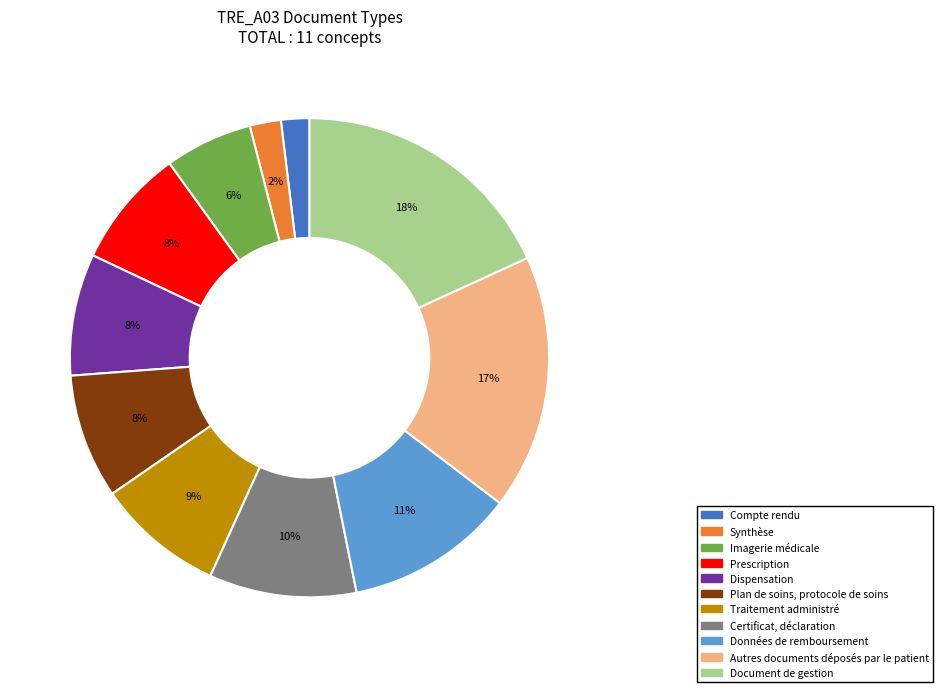

Which has a higher value, Certificat, déclaration or Document de gestion?

Document de gestion